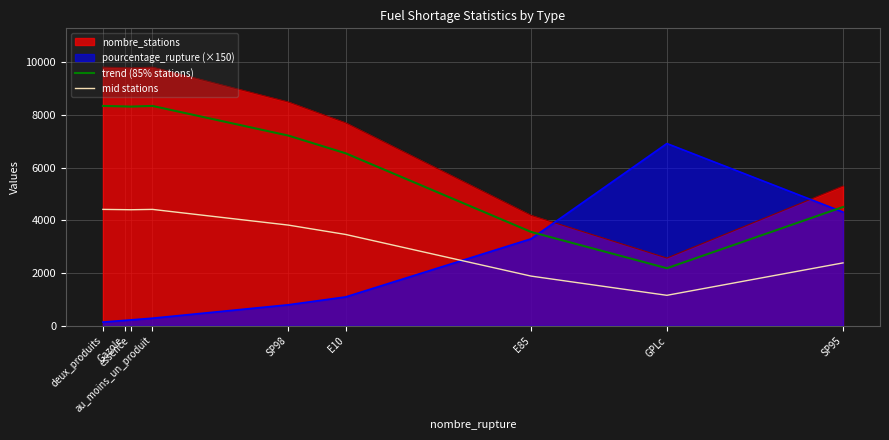

What is the label of the 4th point from the left?

au_moins_un_produit